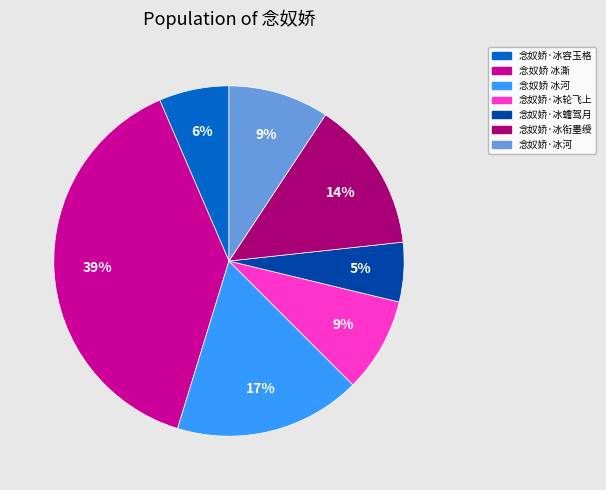

How many segments does this pie chart have?

7